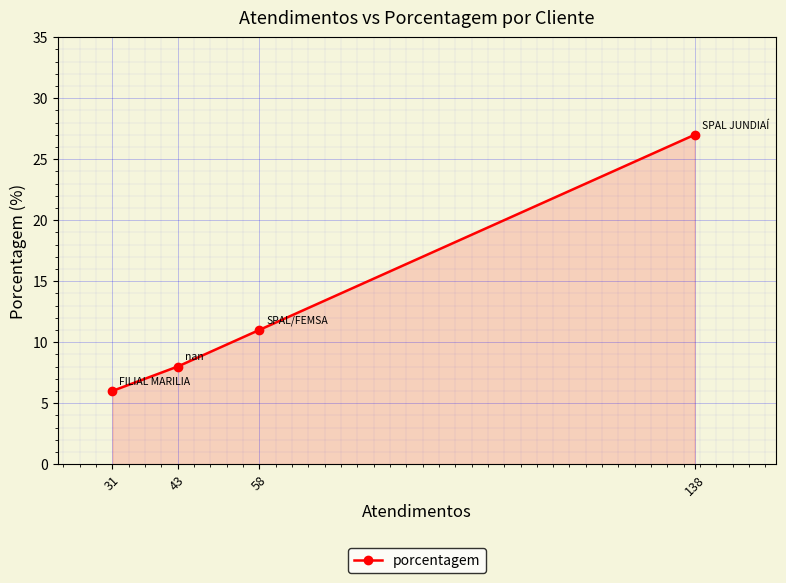

What is the minimum value shown in the chart?

6